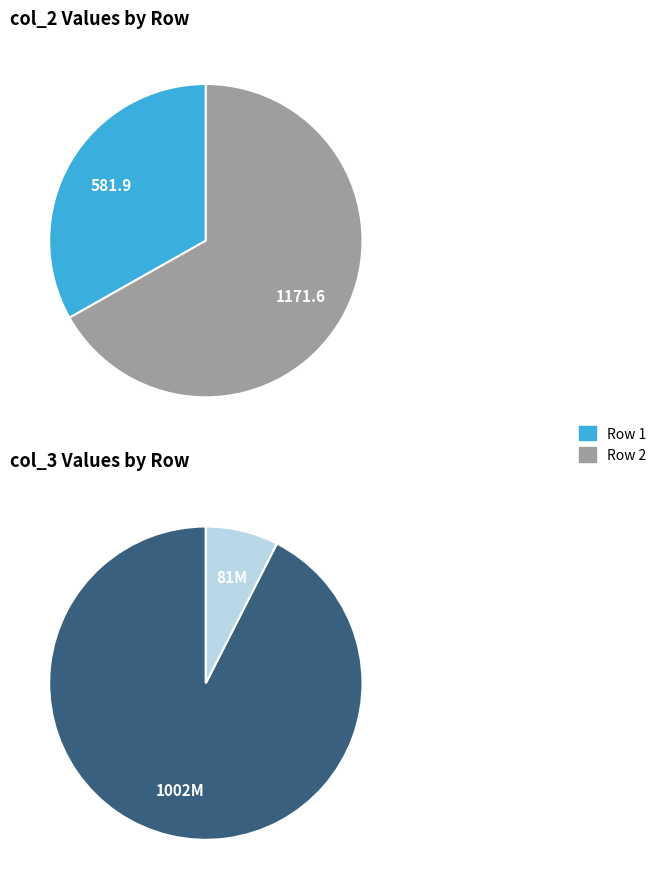

To the nearest percent, what is the difference between the 1 and 0 slice percentages?

34%